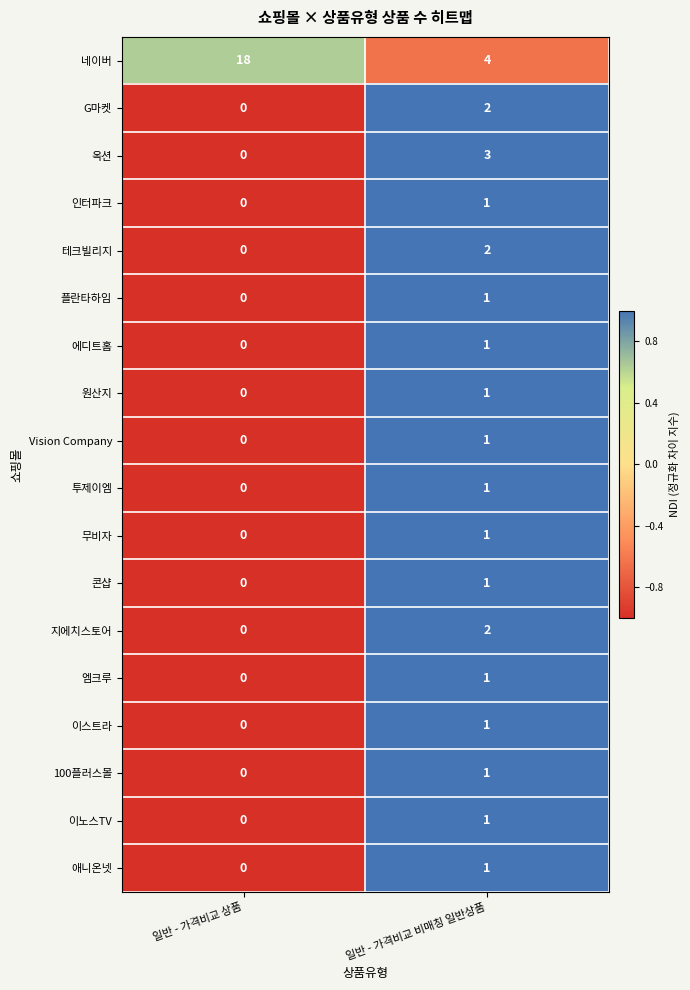

Count the number of categories in the chart.

2